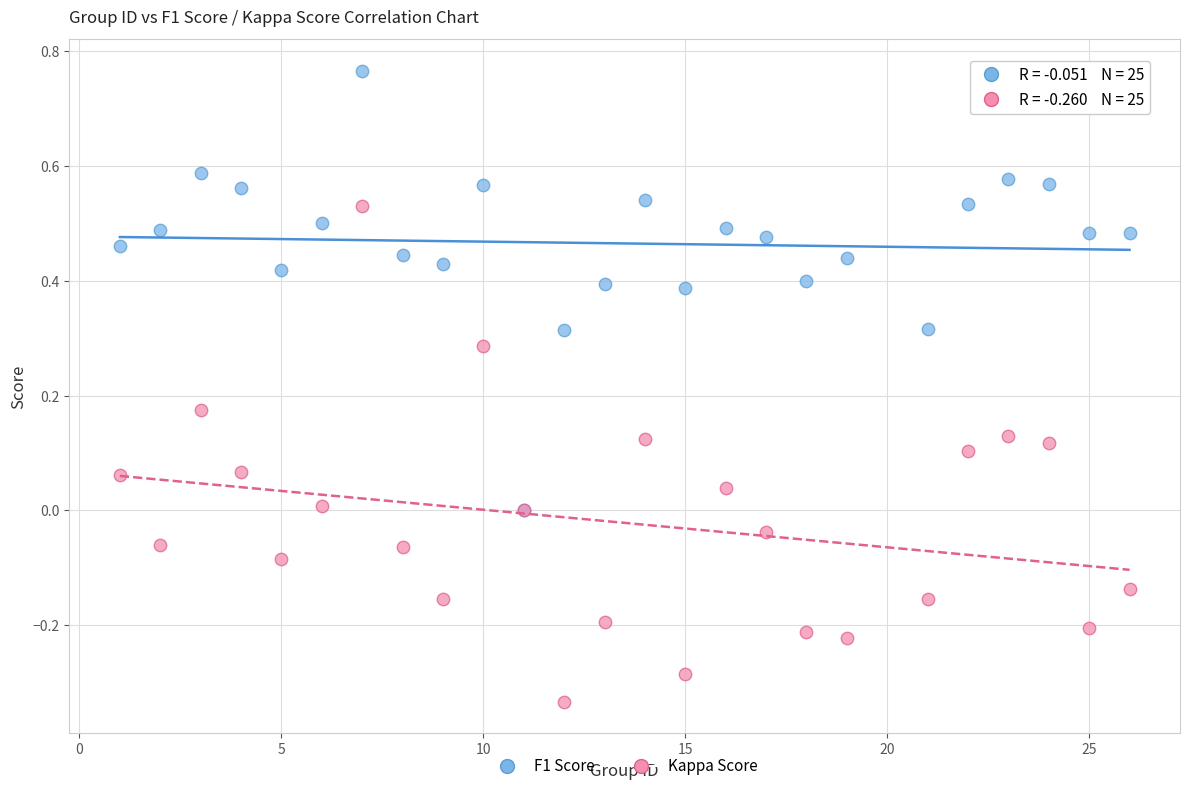

What are all the series names shown in the legend?

F1 Score, Kappa Score